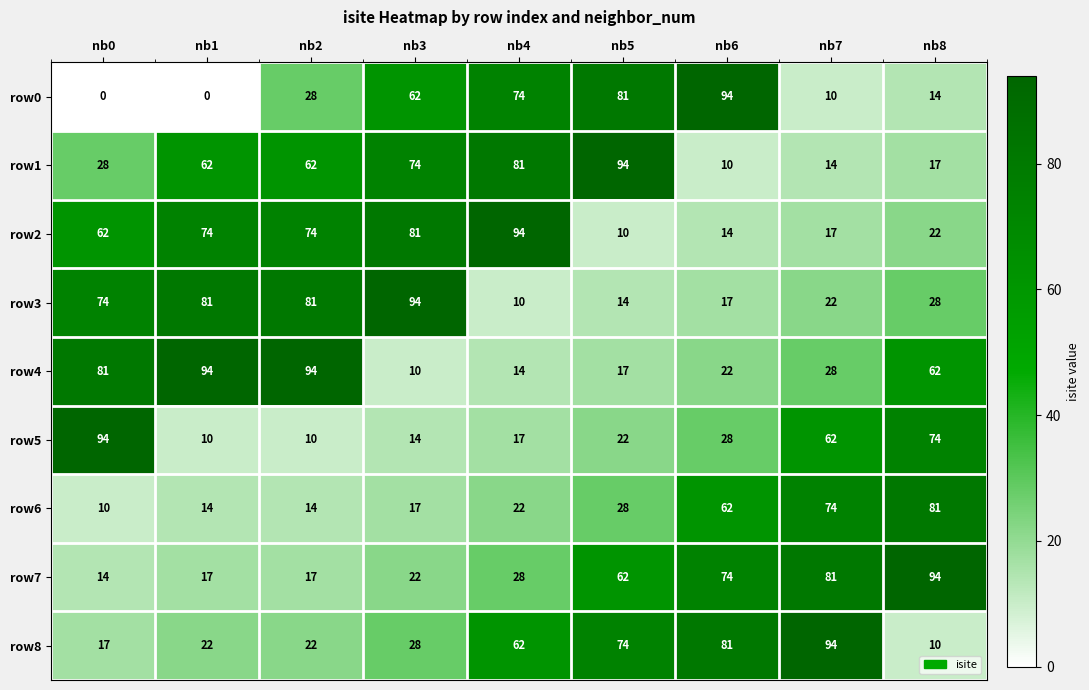

Is the value of row6 at nb0 greater than the value of row7 at nb2?

No